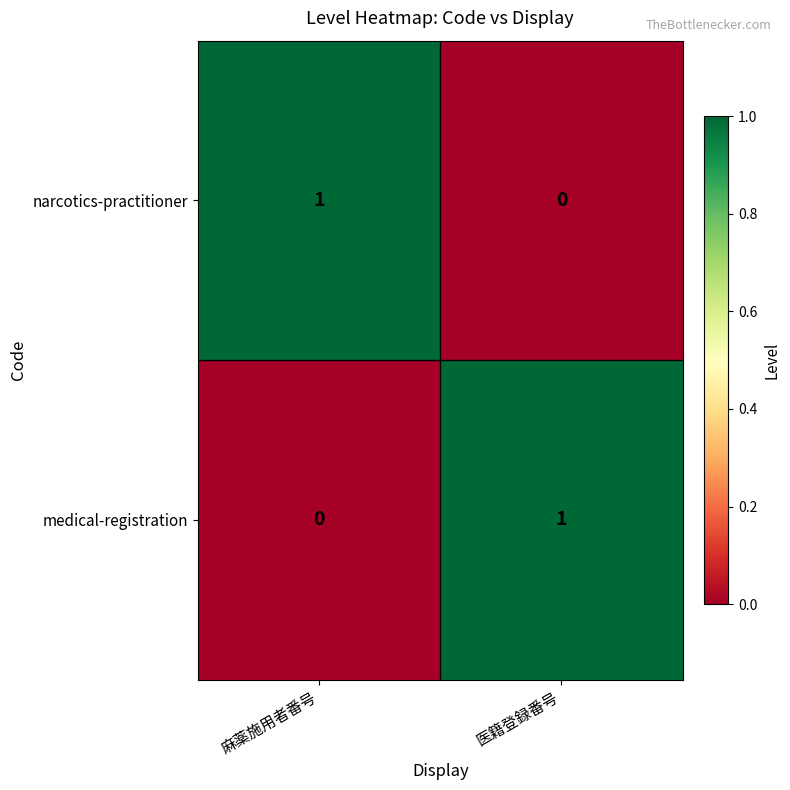

Is the value of medical-registration at 麻薬施用者番号 greater than the value of narcotics-practitioner at 麻薬施用者番号?

No